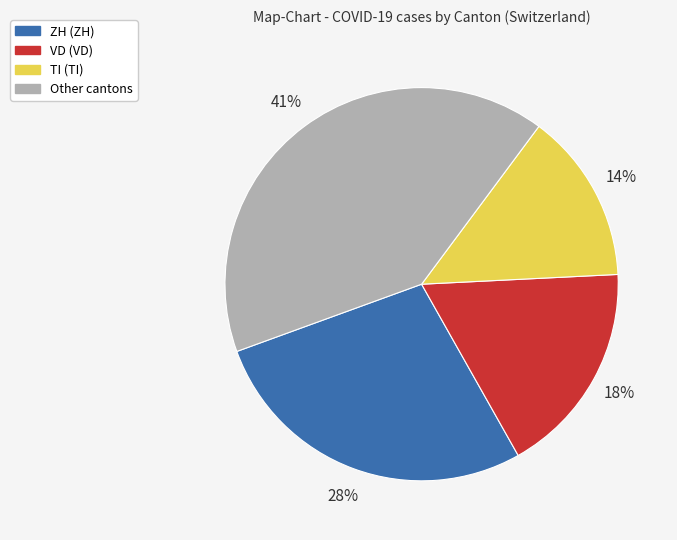

Does any single category account for the majority?

No